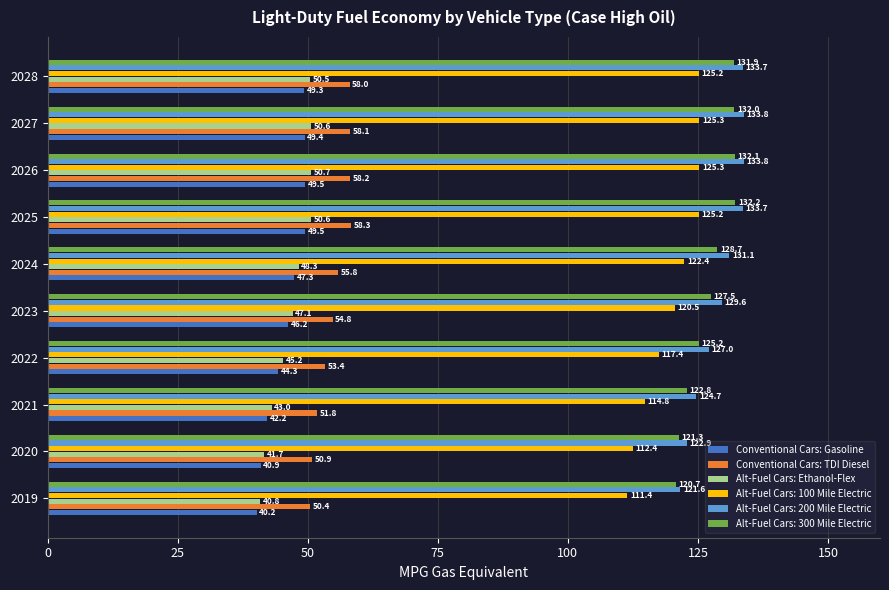

Rank the categories by Conventional Cars: TDI Diesel value from lowest to highest.

2019, 2020, 2021, 2022, 2023, 2024, 2028, 2027, 2026, 2025